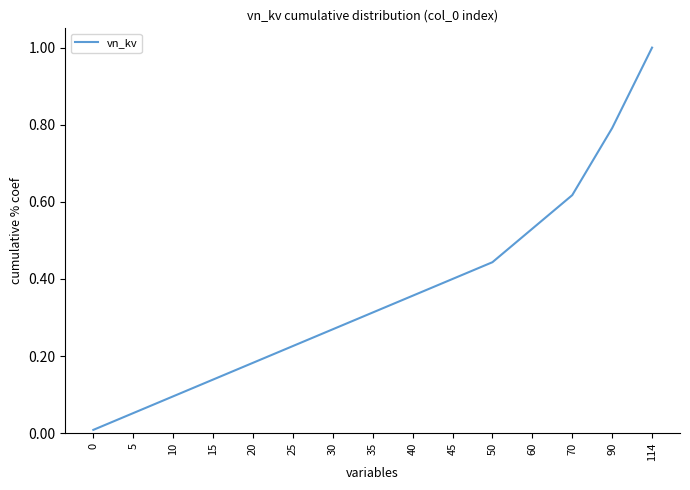

What is the difference between the maximum and minimum values?

1.0